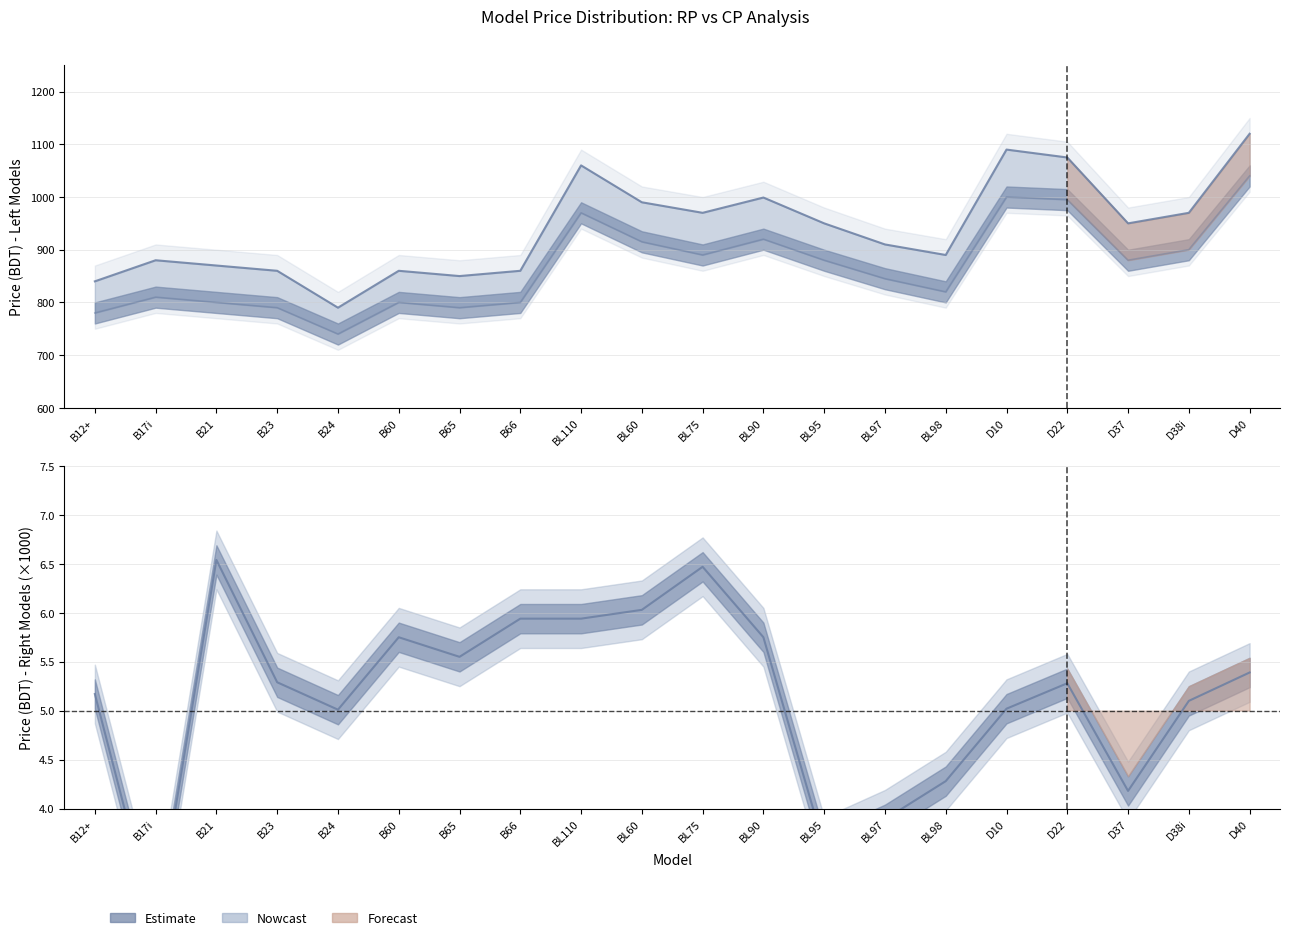

Reading left to right, transcribe all the data shown in this chart.

RP (Left models): B12+=780.0	B17i=810.0	B21=800.0	B23=790.0	B24=740.0	B60=800.0	B65=790.0	B66=800.0	BL110=970.0	BL60=915.0	BL75=890.0	BL90=920.0	BL95=880.0	BL97=845.0	BL98=820.0	D10=1000.0	D22=995.0	D37=880.0	D38i=900.0	D40=1040.0
CP (Left models): B12+=840.0	B17i=880.0	B21=870.0	B23=860.0	B24=790.0	B60=860.0	B65=850.0	B66=860.0	BL110=1060.0	BL60=990.0	BL75=970.0	BL90=999.0	BL95=950.0	BL97=910.0	BL98=890.0	D10=1090.0	D22=1075.0	D37=950.0	D38i=970.0	D40=1120.0
RP (Right models): B12+=5.2	B17i=2.8	B21=6.5	B23=5.3	B24=5.0	B60=5.8	B65=5.5	B66=5.9	BL110=5.9	BL60=6.0	BL75=6.5	BL90=5.8	BL95=3.6	BL97=3.9	BL98=4.3	D10=5.0	D22=5.3	D37=4.2	D38i=5.1	D40=5.4